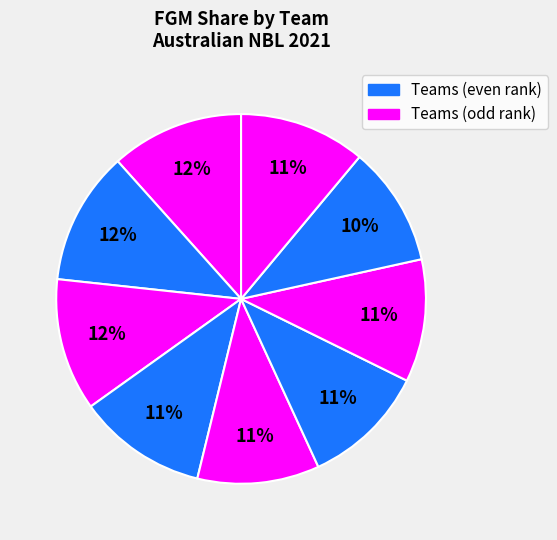

Is there a majority slice in this chart?

No